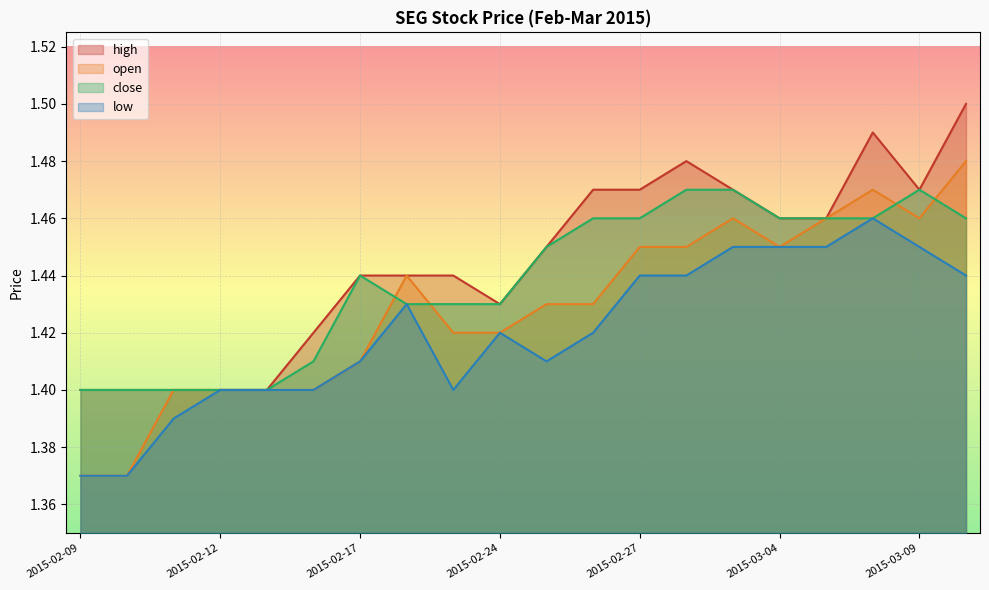

How many categories are shown in the chart?

20